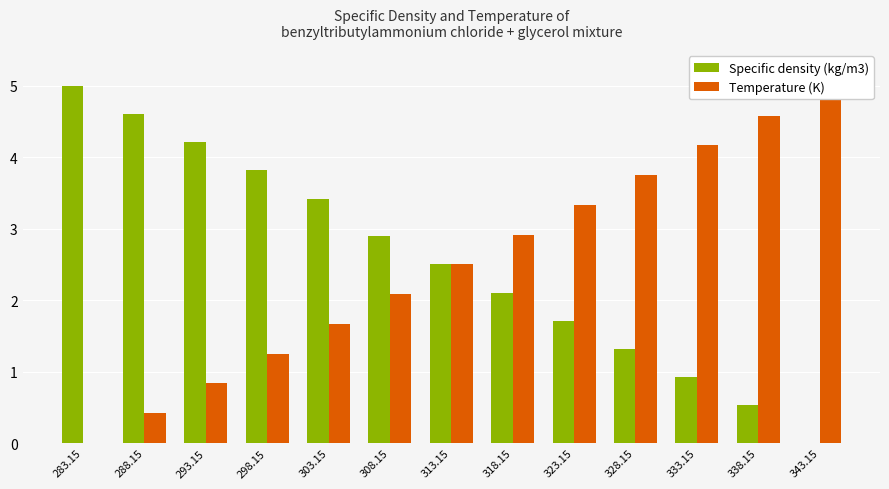

What is the difference between the second highest and minimum values in the Temperature (K) series?

4.6